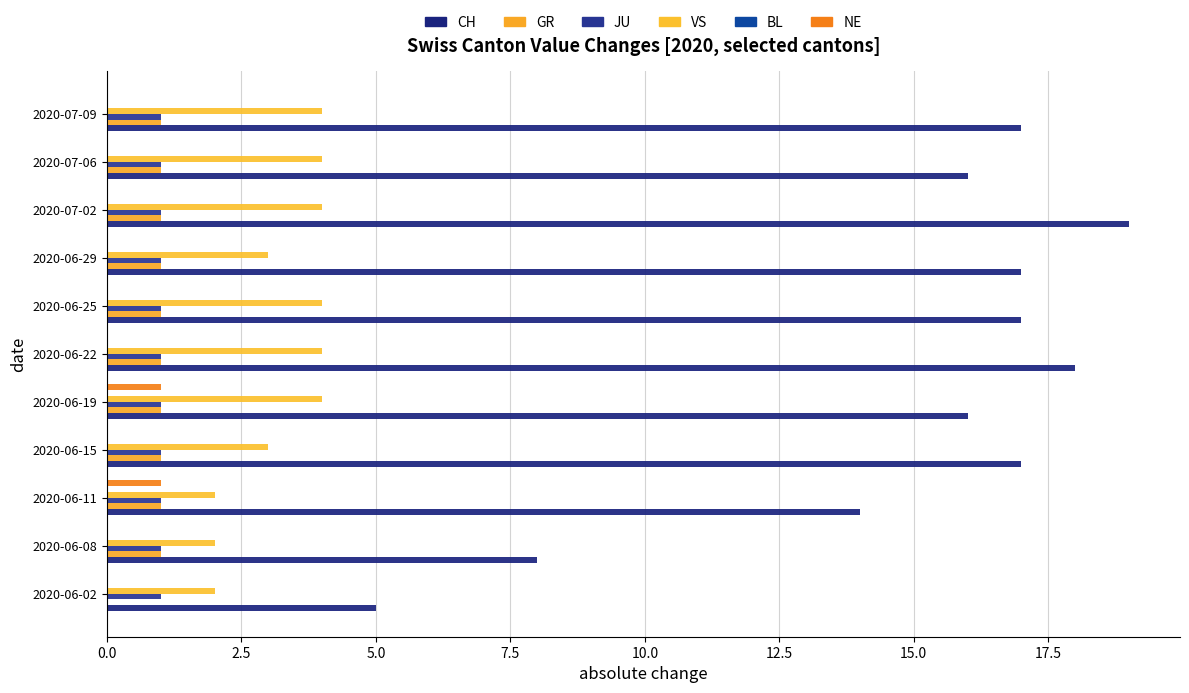

List the series in order of their peak value, lowest first.

JU, BL, GR, NE, VS, CH